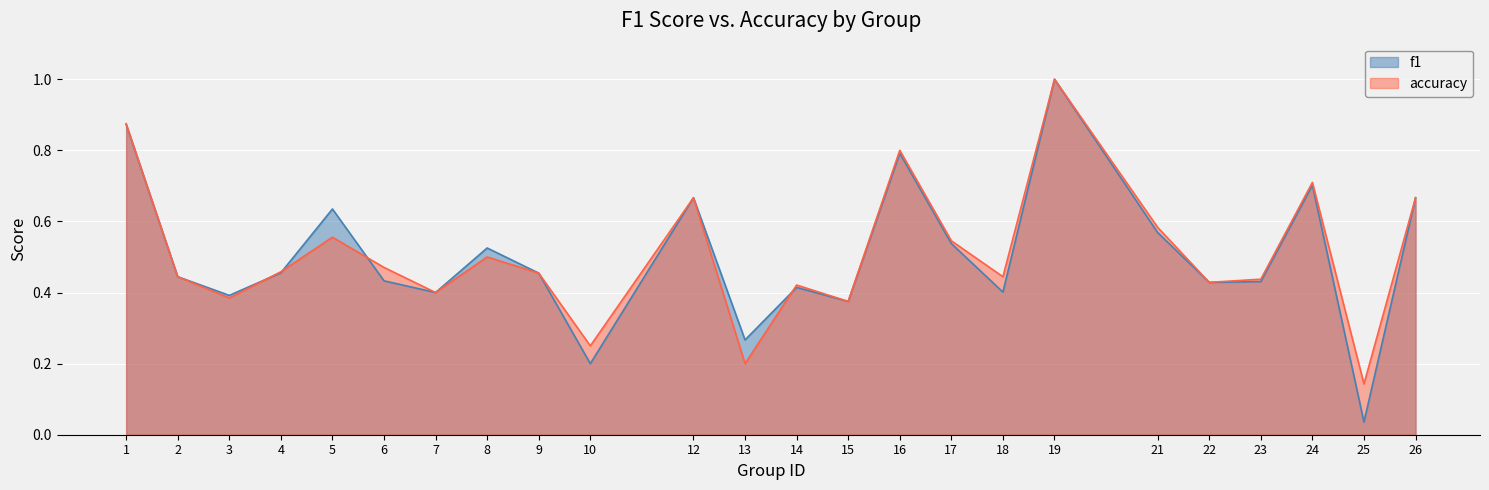

At which category is the sum across all series the highest?

19